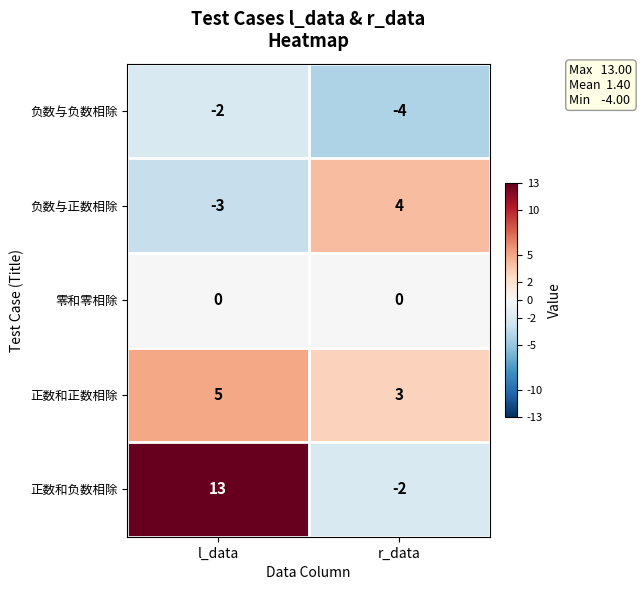

What is the sum of all 正数和负数相除 values?

11